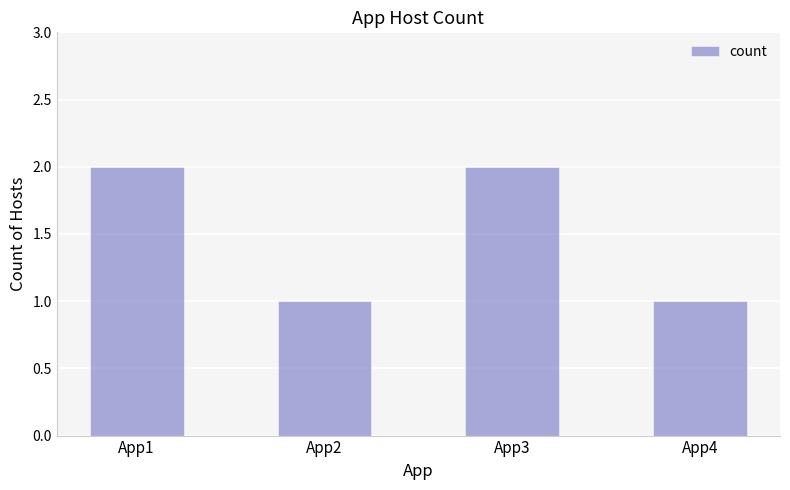

Reading left to right, transcribe all the data shown in this chart.

App1=2	App2=1	App3=2	App4=1